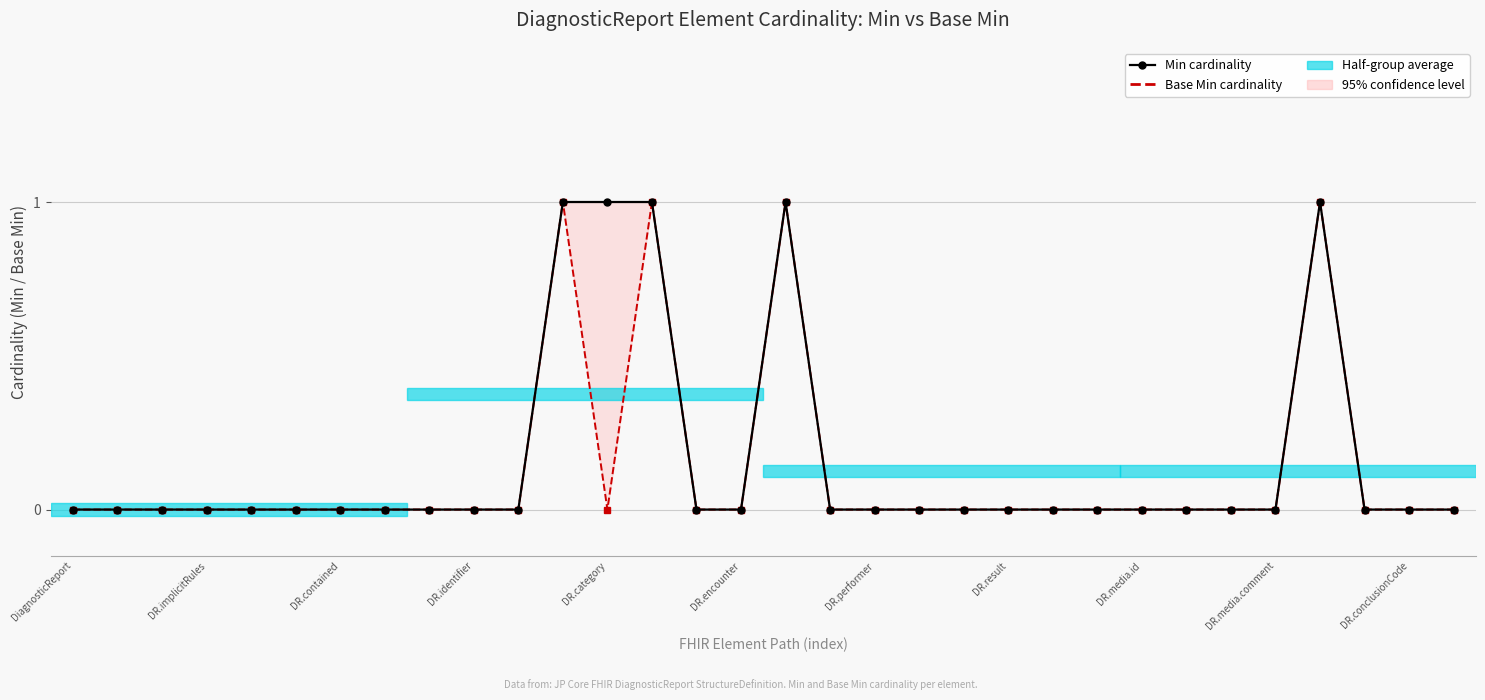

What is the difference between the second highest and minimum values in the Base Min cardinality series?

1